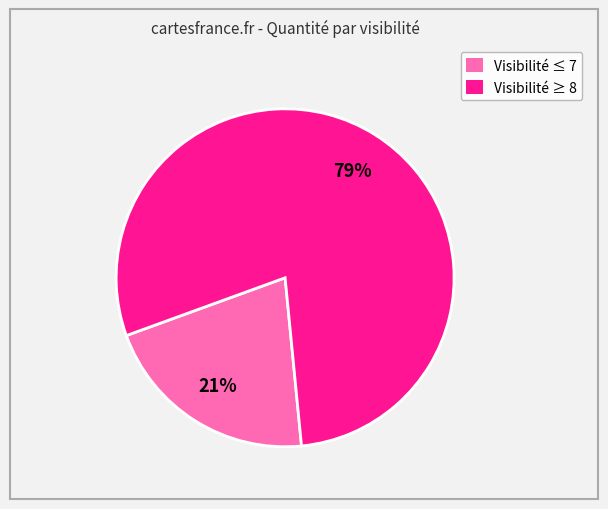

Rank the categories by value from lowest to highest.

Visibilité ≤ 7, Visibilité ≥ 8